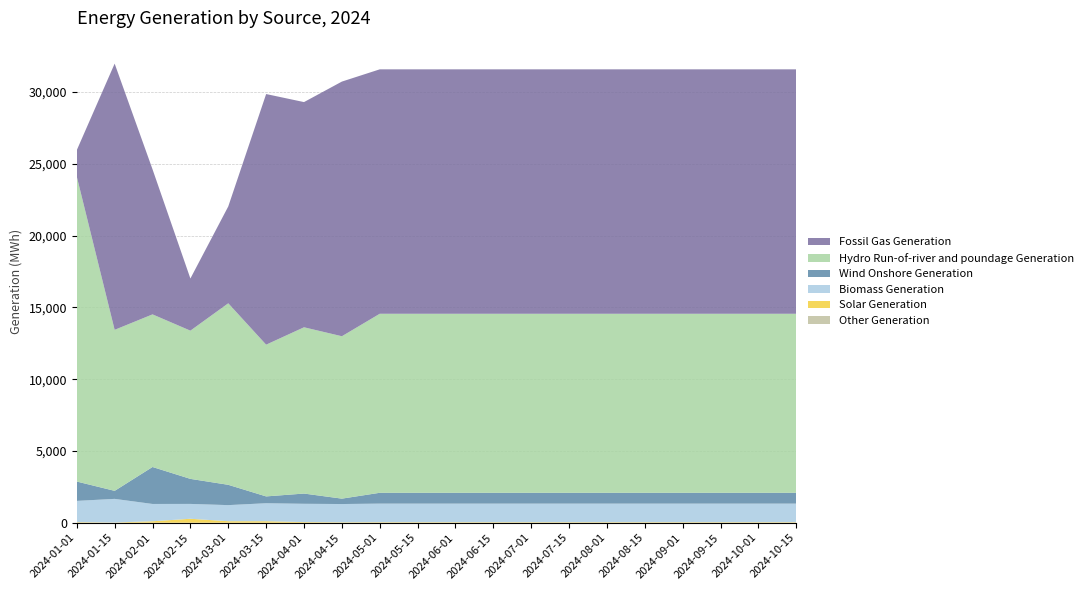

Reading left to right, extract all data points from this chart.

Other Generation: 2024-01-01=0	2024-01-15=10	2024-02-01=0	2024-02-15=0	2024-03-01=0	2024-03-15=0	2024-04-01=0	2024-04-15=0	2024-05-01=0	2024-05-15=0	2024-06-01=0	2024-06-15=0	2024-07-01=0	2024-07-15=0	2024-08-01=0	2024-08-15=0	2024-09-01=0	2024-09-15=0	2024-10-01=0	2024-10-15=0
Solar Generation: 2024-01-01=39	2024-01-15=10	2024-02-01=101	2024-02-15=276	2024-03-01=105	2024-03-15=105	2024-04-01=45	2024-04-15=30	2024-05-01=36	2024-05-15=36	2024-06-01=36	2024-06-15=36	2024-07-01=36	2024-07-15=36	2024-08-01=36	2024-08-15=36	2024-09-01=36	2024-09-15=36	2024-10-01=36	2024-10-15=36
Biomass Generation: 2024-01-01=1482	2024-01-15=1641	2024-02-01=1206	2024-02-15=1034	2024-03-01=1121	2024-03-15=1253	2024-04-01=1274	2024-04-15=1272	2024-05-01=1295	2024-05-15=1295	2024-06-01=1295	2024-06-15=1295	2024-07-01=1295	2024-07-15=1295	2024-08-01=1295	2024-08-15=1295	2024-09-01=1295	2024-09-15=1295	2024-10-01=1295	2024-10-15=1295
Wind Onshore Generation: 2024-01-01=1348	2024-01-15=559	2024-02-01=2575	2024-02-15=1744	2024-03-01=1415	2024-03-15=475	2024-04-01=713	2024-04-15=376	2024-05-01=754	2024-05-15=754	2024-06-01=754	2024-06-15=754	2024-07-01=754	2024-07-15=754	2024-08-01=754	2024-08-15=754	2024-09-01=754	2024-09-15=754	2024-10-01=754	2024-10-15=754
Hydro Run-of-river and poundage Generation: 2024-01-01=21242	2024-01-15=11214	2024-02-01=10629	2024-02-15=10323	2024-03-01=12642	2024-03-15=10568	2024-04-01=11580	2024-04-15=11310	2024-05-01=12468	2024-05-15=12468	2024-06-01=12468	2024-06-15=12468	2024-07-01=12468	2024-07-15=12468	2024-08-01=12468	2024-08-15=12468	2024-09-01=12468	2024-09-15=12468	2024-10-01=12468	2024-10-15=12468
Fossil Gas Generation: 2024-01-01=1837	2024-01-15=18541	2024-02-01=10104	2024-02-15=3632	2024-03-01=6745	2024-03-15=17455	2024-04-01=15684	2024-04-15=17736	2024-05-01=17024	2024-05-15=17024	2024-06-01=17024	2024-06-15=17024	2024-07-01=17024	2024-07-15=17024	2024-08-01=17024	2024-08-15=17024	2024-09-01=17024	2024-09-15=17024	2024-10-01=17024	2024-10-15=17024